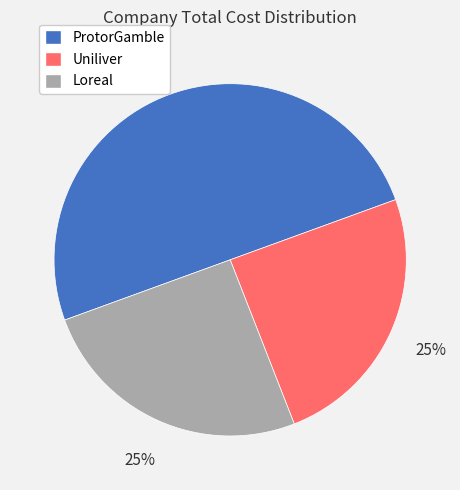

Does Uniliver account for over 50% of the chart?

No